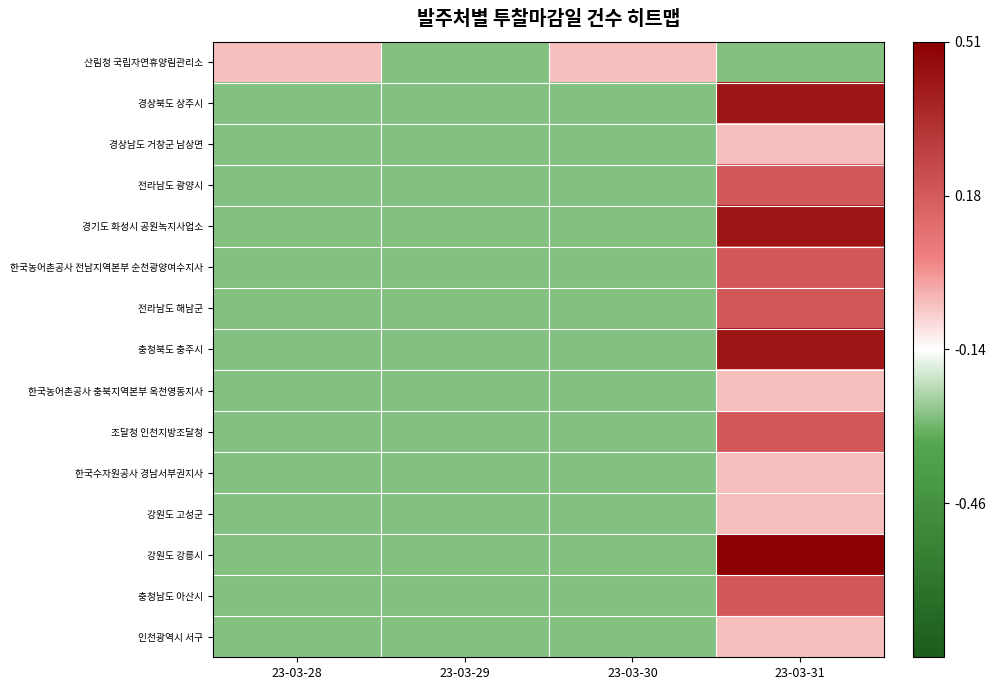

What is the spread (max minus min) of values at 23-03-30?

0.7